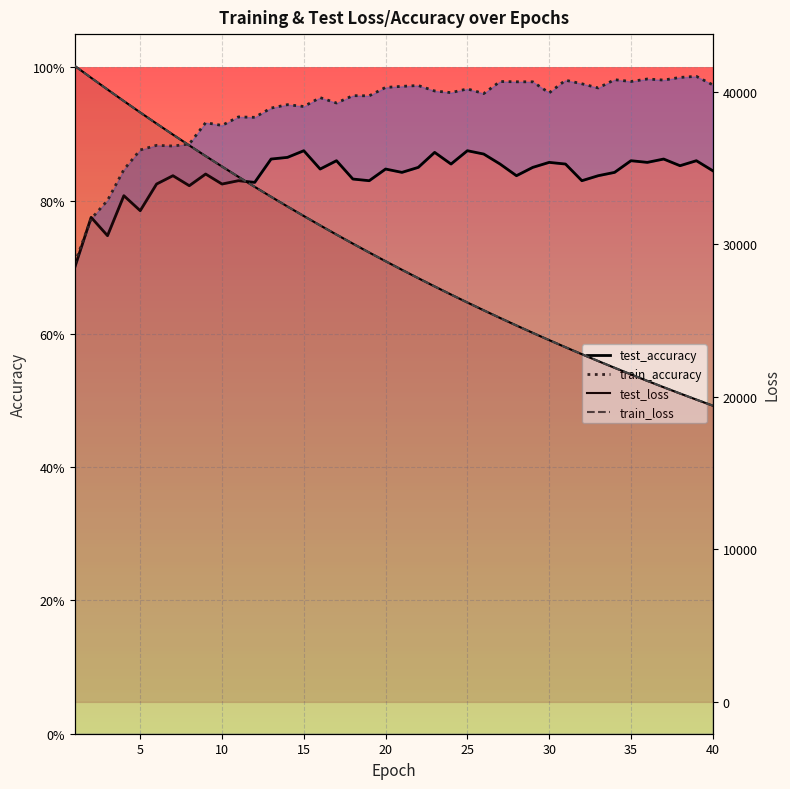

How many lines are shown in the chart?

4